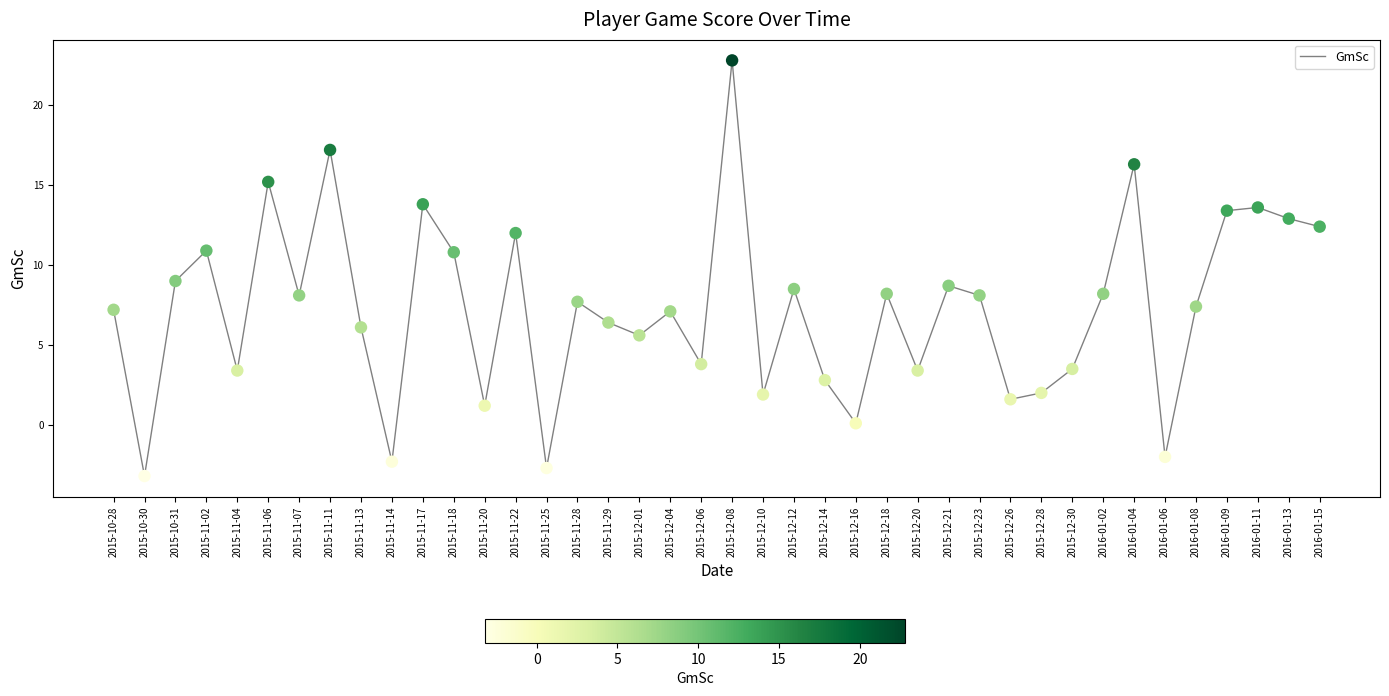

What is the change in value from 2015-11-14 to 2015-12-20?

+5.7